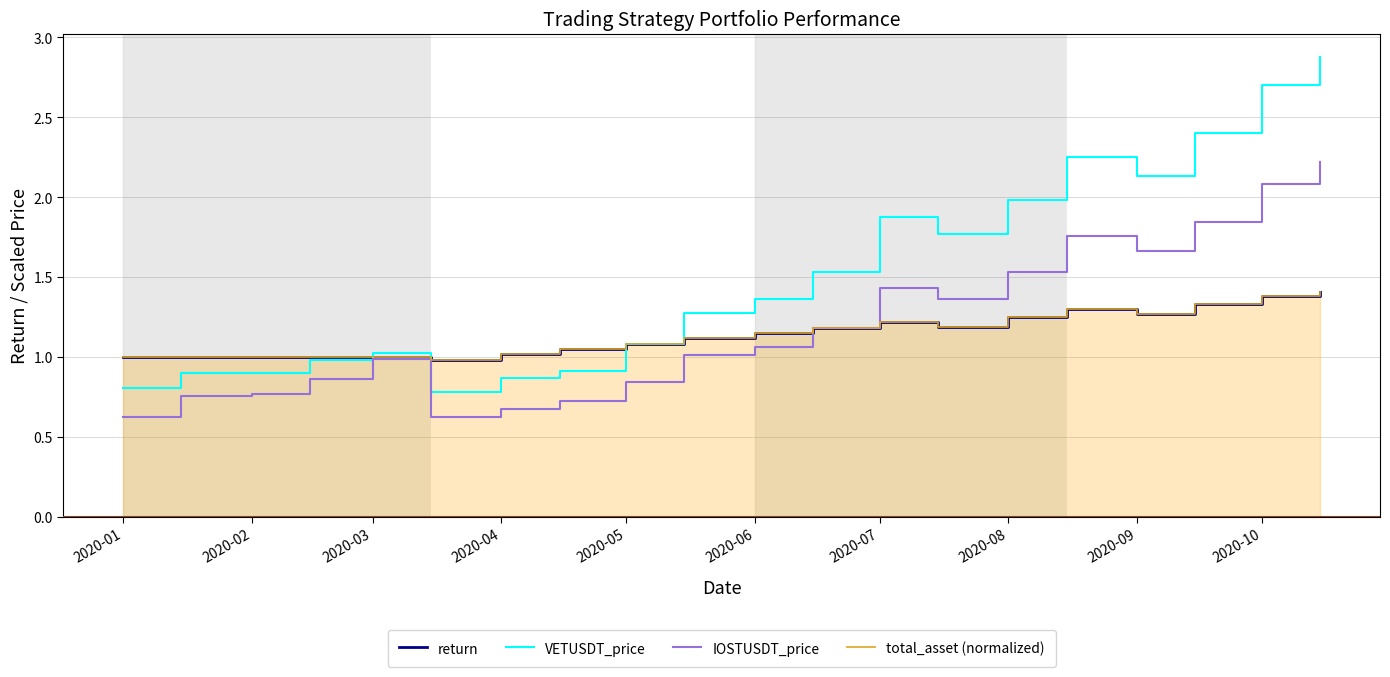

At 2020-02, list the series in order from largest to smallest.

return, total_asset (normalized), VETUSDT_price, IOSTUSDT_price